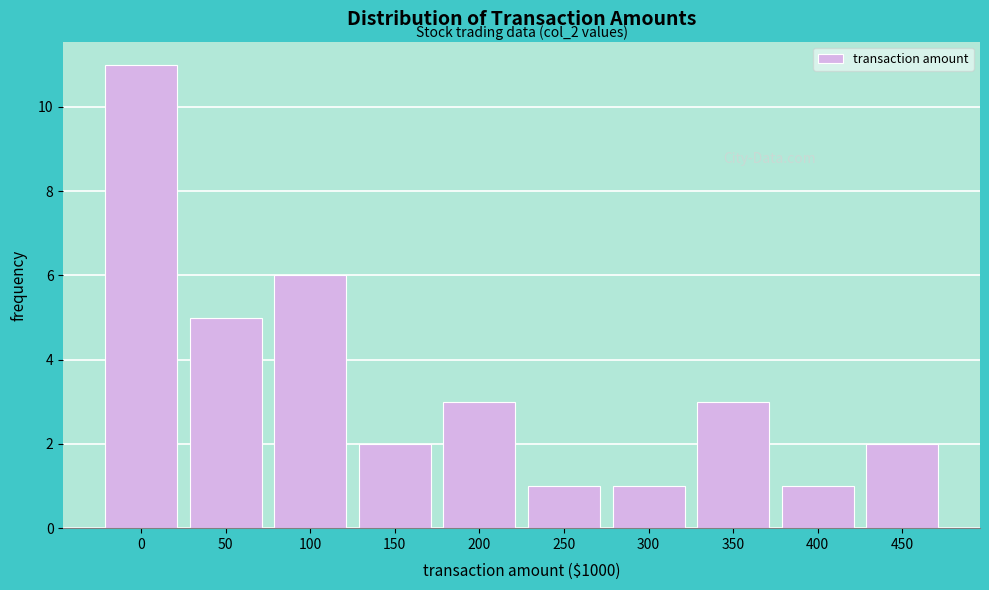

Reading left to right, transcribe all the data shown in this chart.

0=11	50=5	100=6	150=2	200=3	250=1	300=1	350=3	400=1	450=2